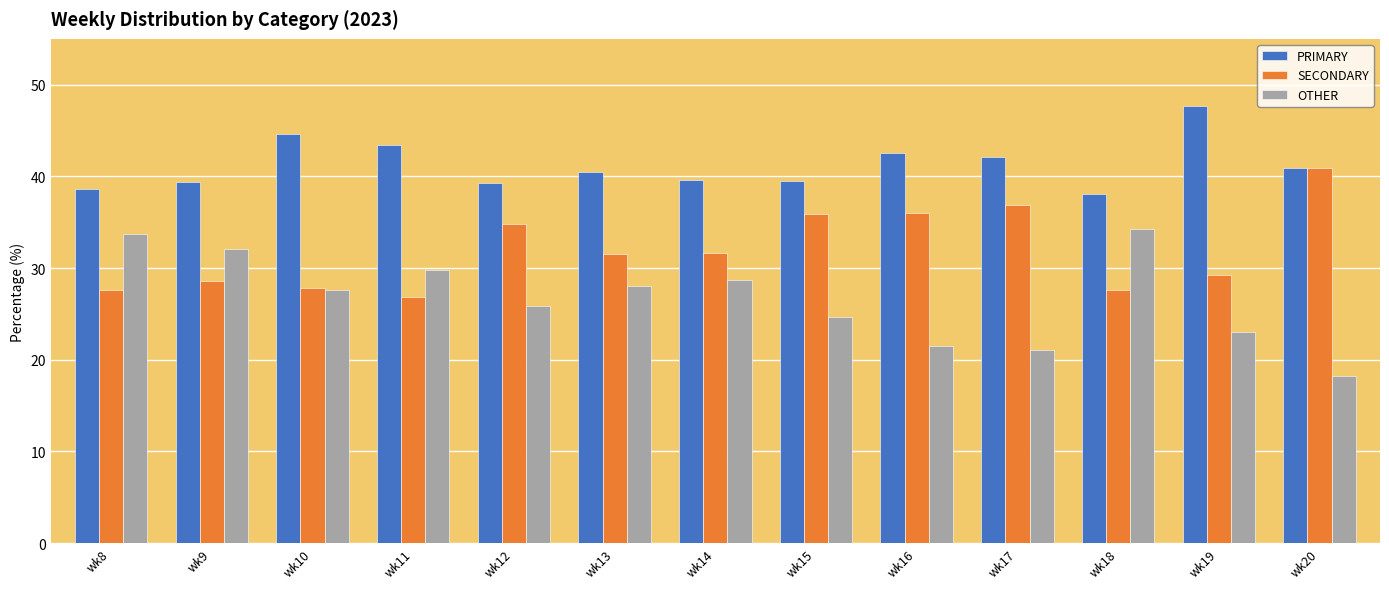

Is it true that OTHER equals 46.2 at wk13?

False